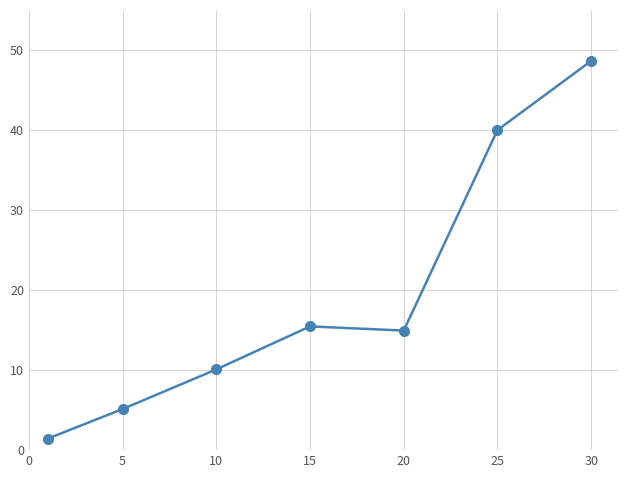

What is the value of the 5th point from the left?

14.9